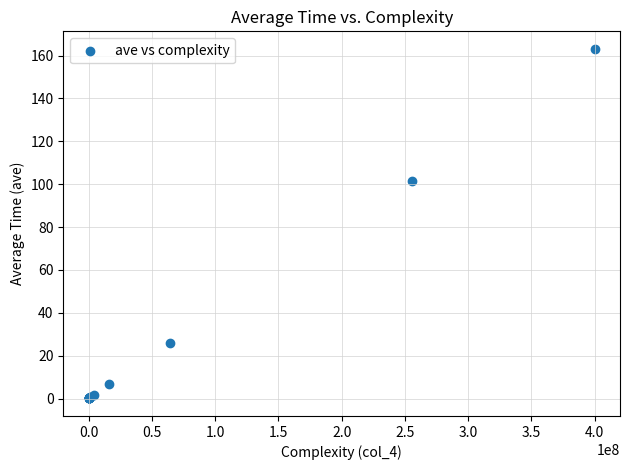

What Y value in the scatter plot is closest to 81?

101.2